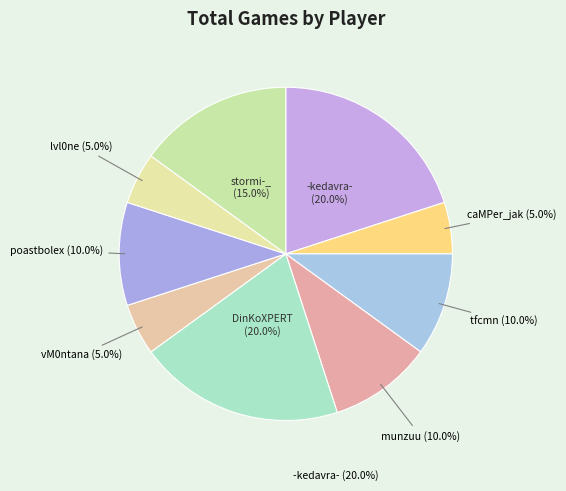

True or false: -kedavra- accounts for 27% of the total.

False